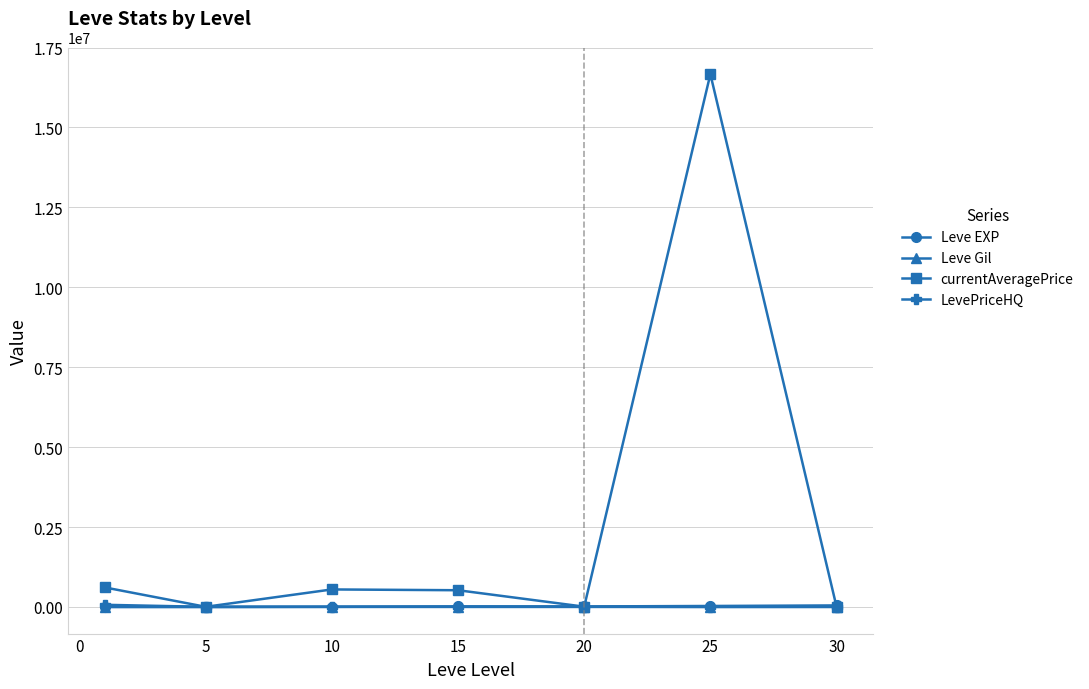

How many categories are shown in the chart?

7